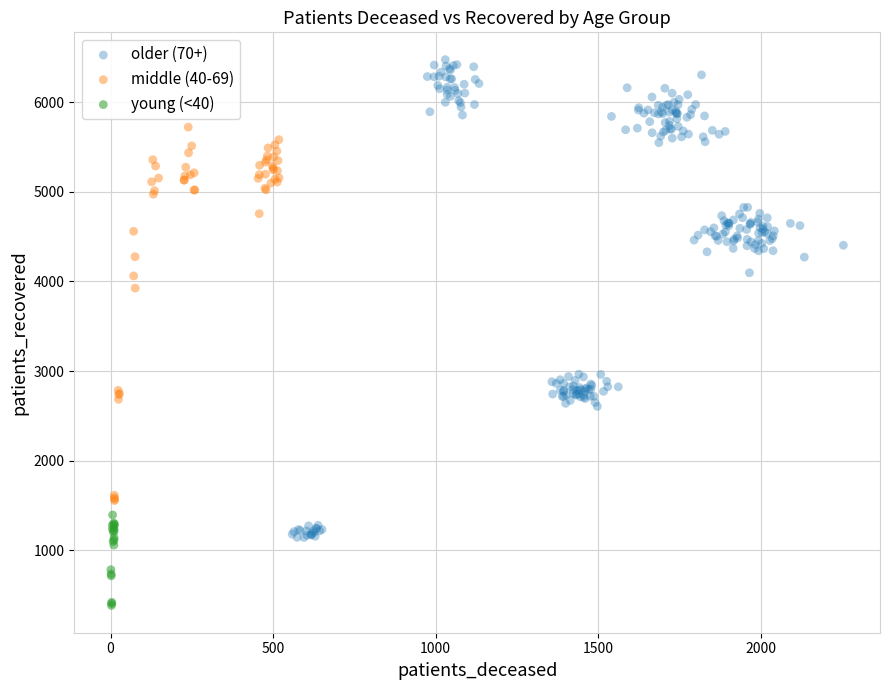

Which series contains the lowest Y value?

young (<40)